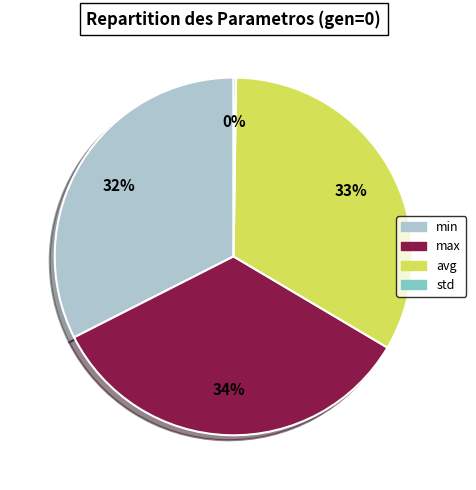

The min slice represents 32% of the pie. True or false?

True